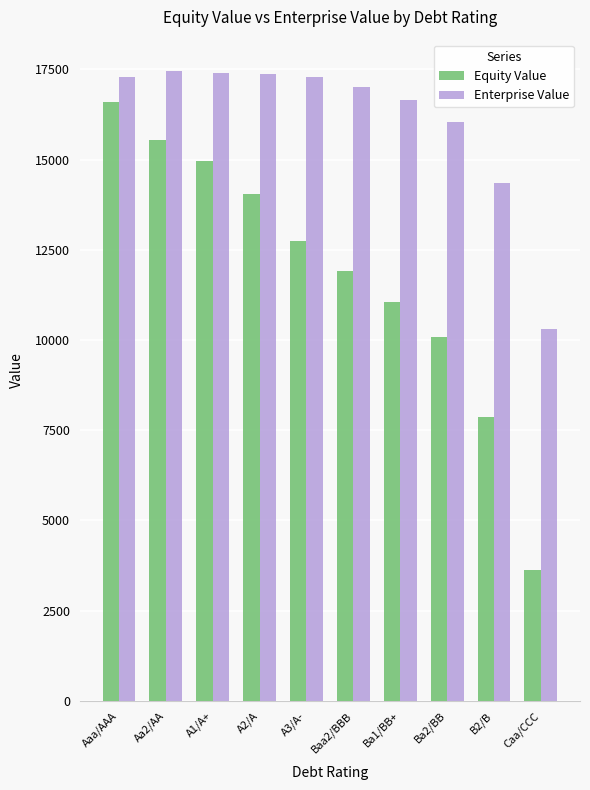

Which series has the largest total across all categories?

Enterprise Value